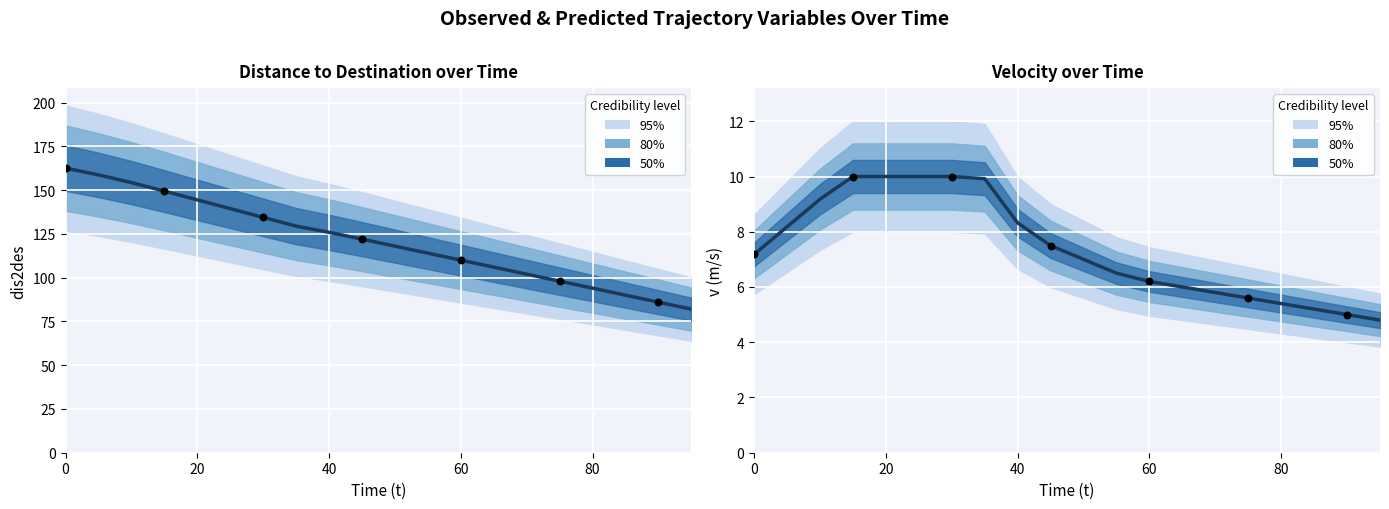

Which series contains the highest Y value?

dis2des (mean)